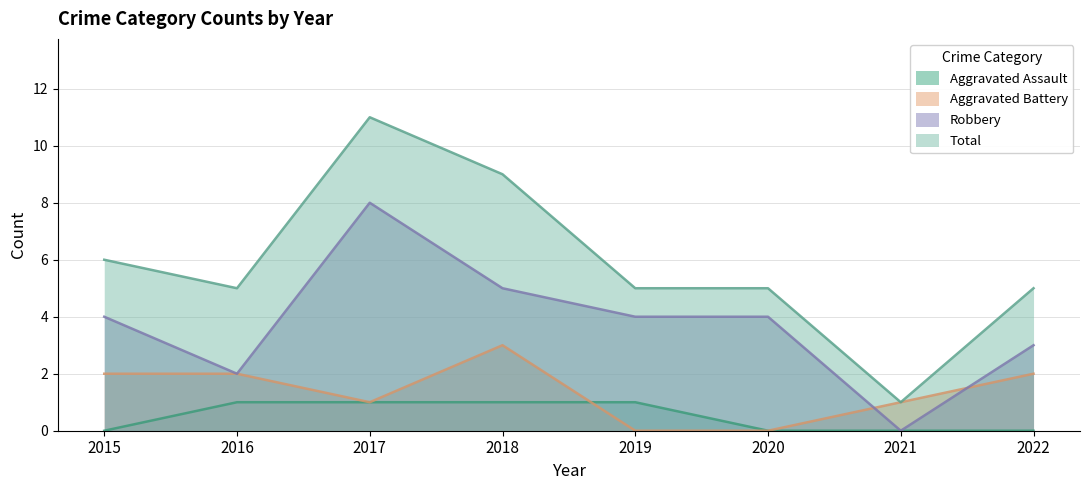

Between 2020 and 2021, which series saw the biggest shift?

Robbery